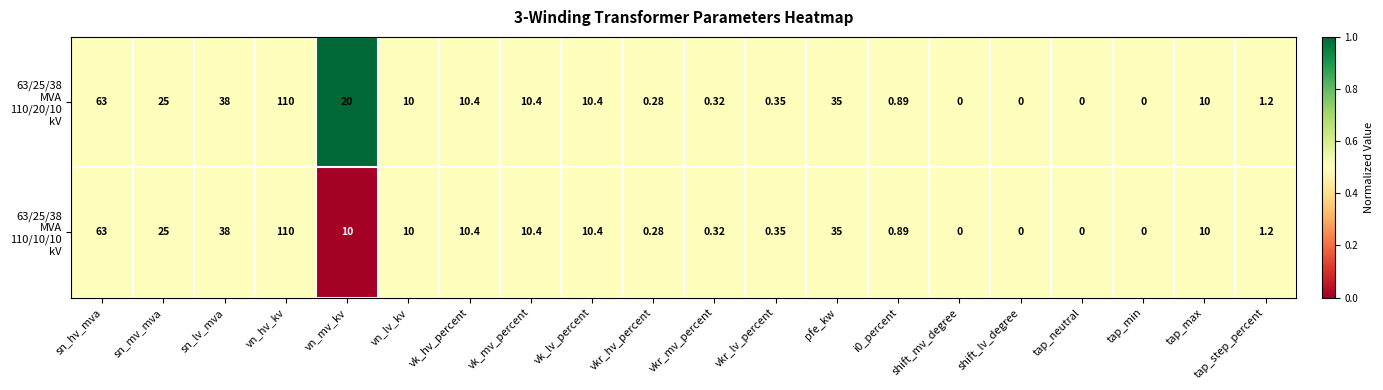

Which label corresponds to the largest value in the chart?

vn_hv_kv